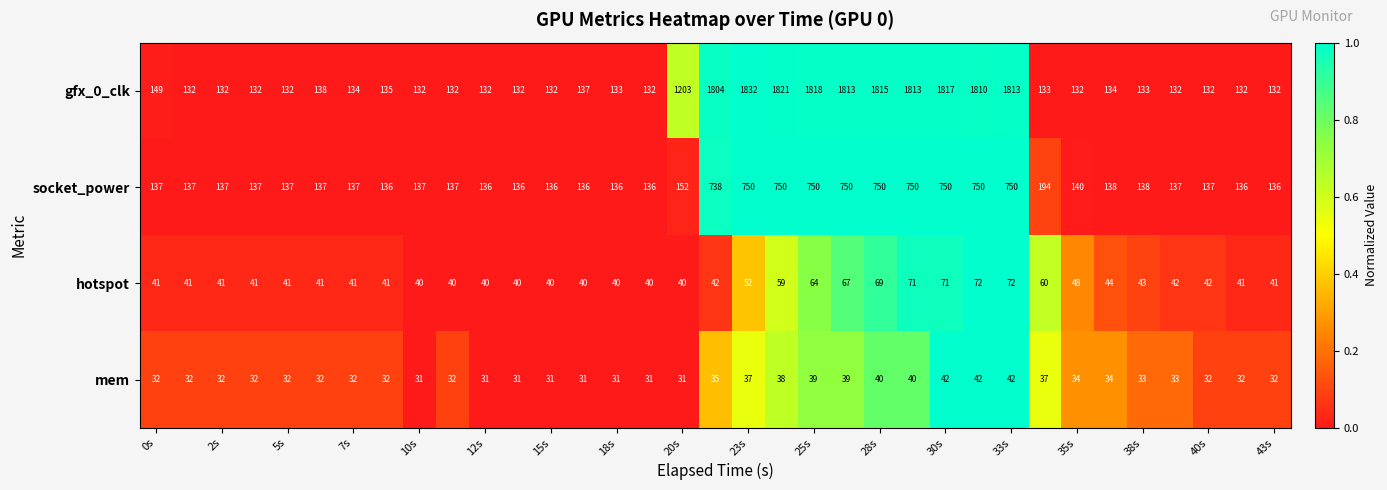

Which series has the largest range (max minus min)?

gfx_0_clk